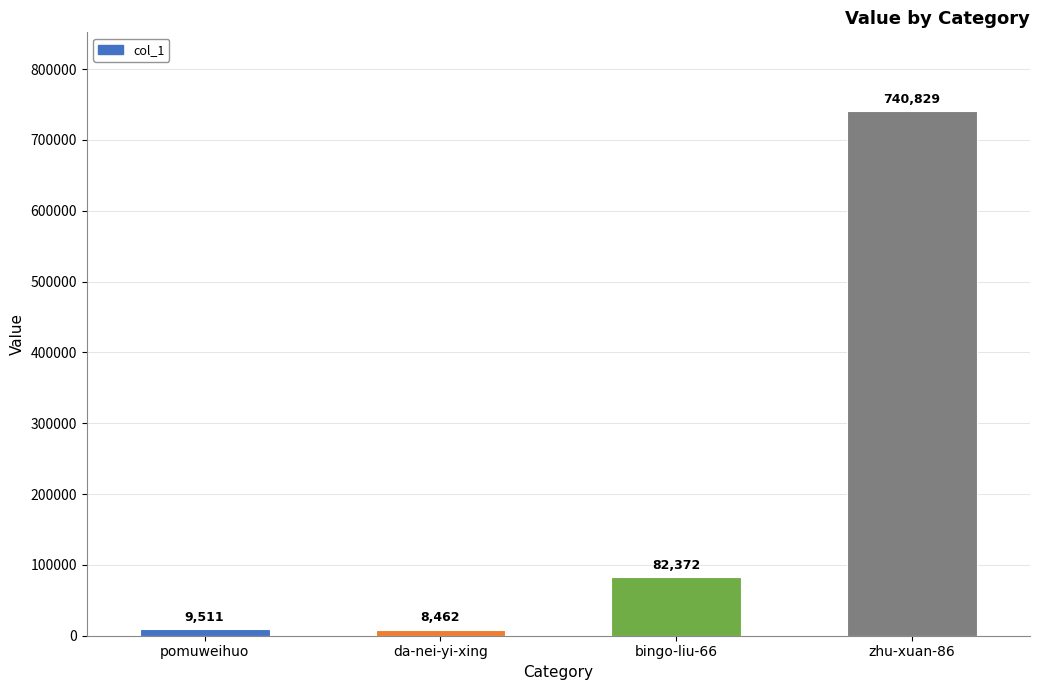

List the labels in order of value, smallest first.

da-nei-yi-xing, pomuweihuo, bingo-liu-66, zhu-xuan-86